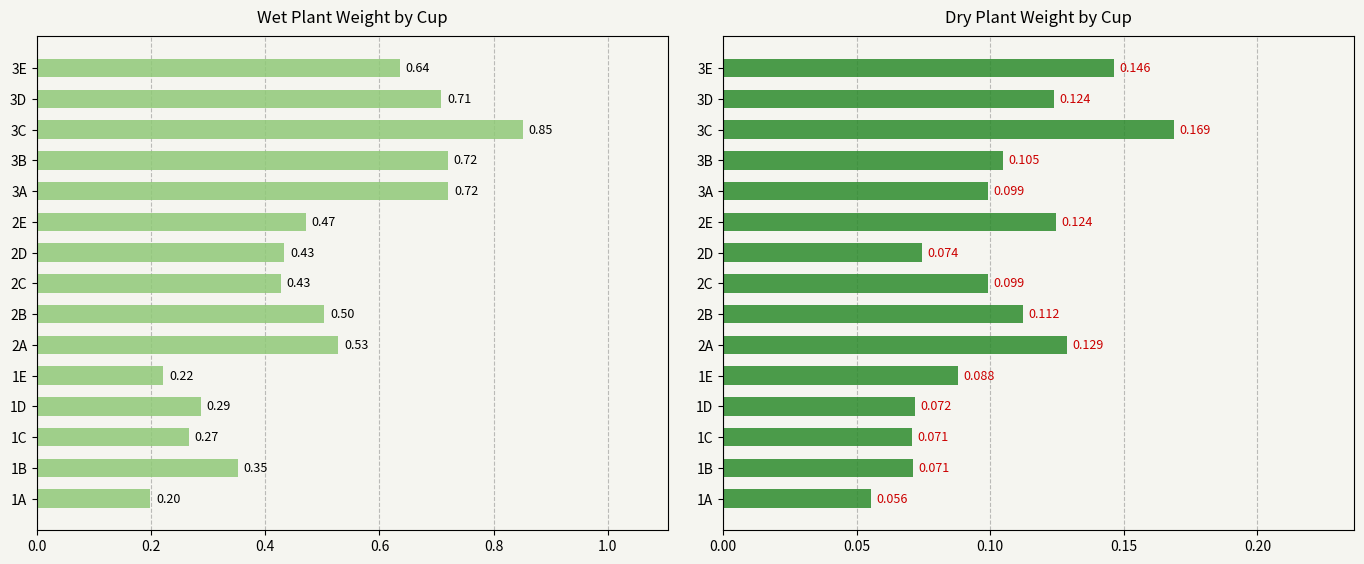

What is the sum of all Dry Plant Wt values?

1.5